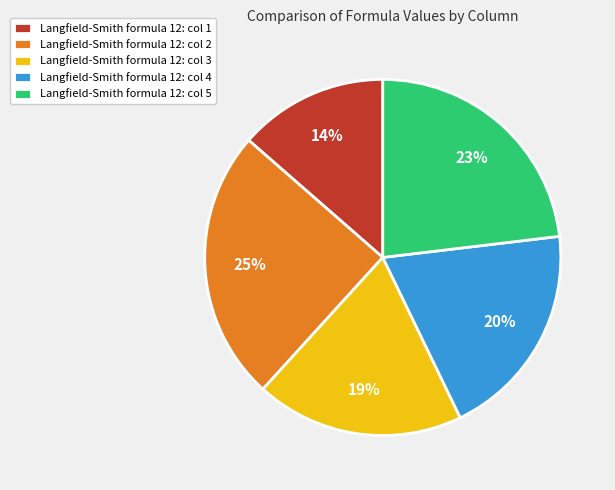

Is the sum of Langfield-Smith formula 12: col 5 and Langfield-Smith formula 12: col 2 greater than half?

No